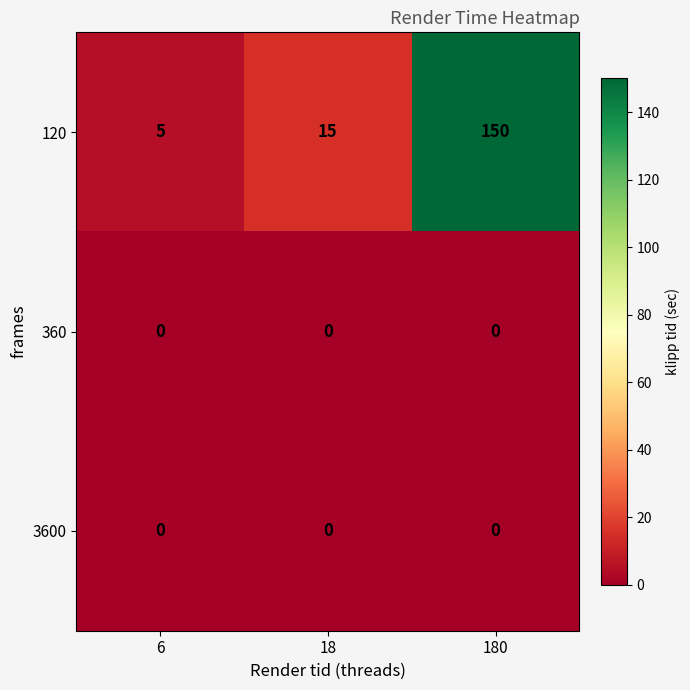

What is the total value across all series at 18?

15